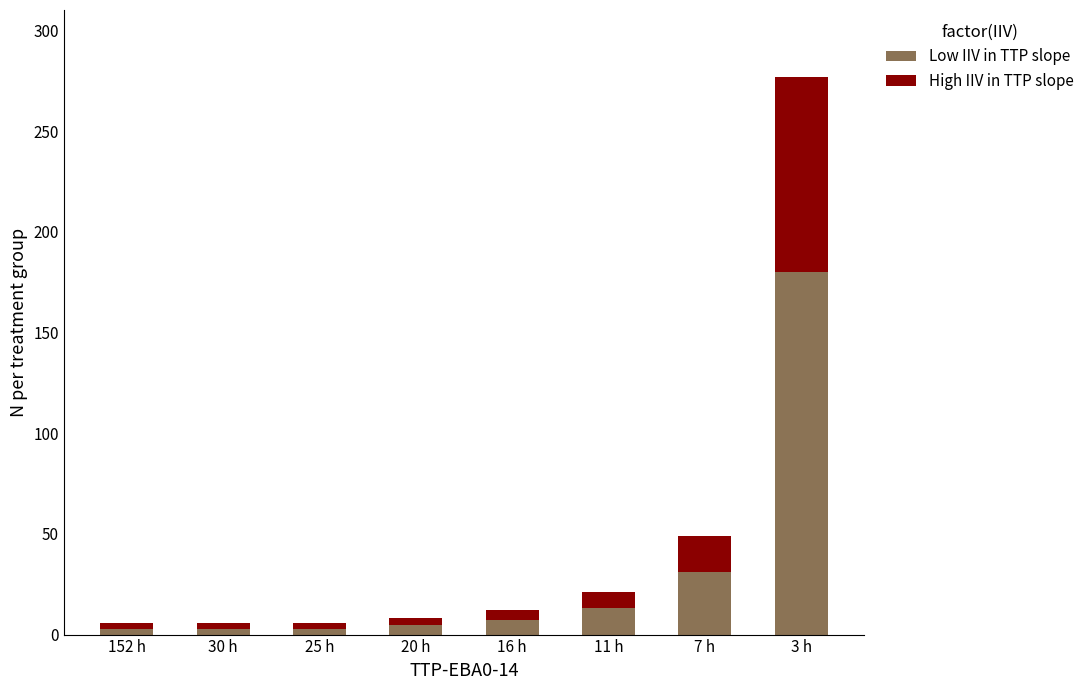

Is it true that Low IIV in TTP slope equals 31 at 7 h?

True